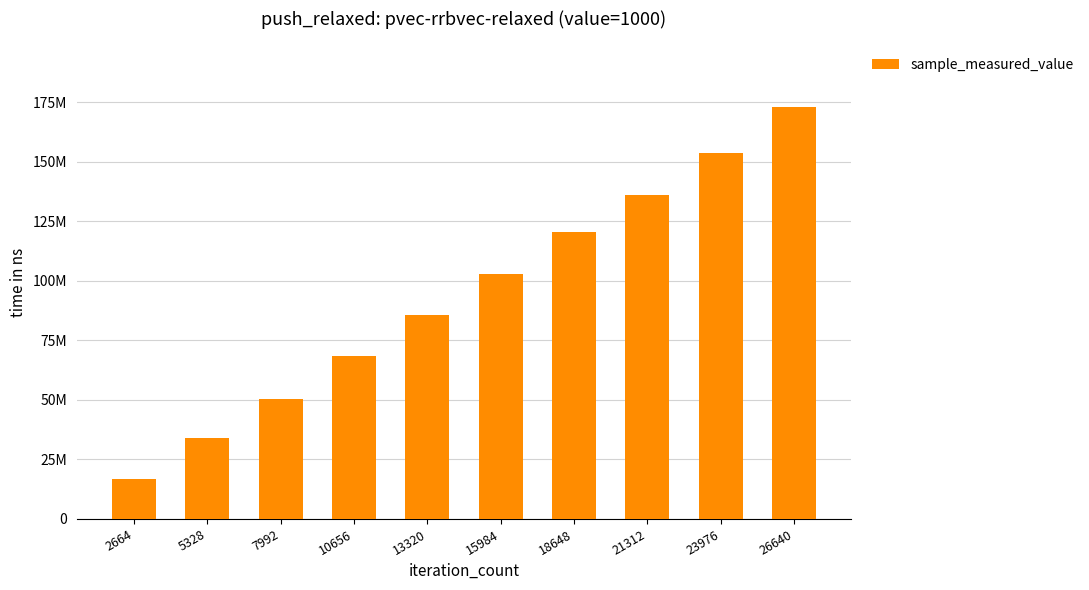

Rank the categories by value from highest to lowest.

26640, 23976, 21312, 18648, 15984, 13320, 10656, 7992, 5328, 2664